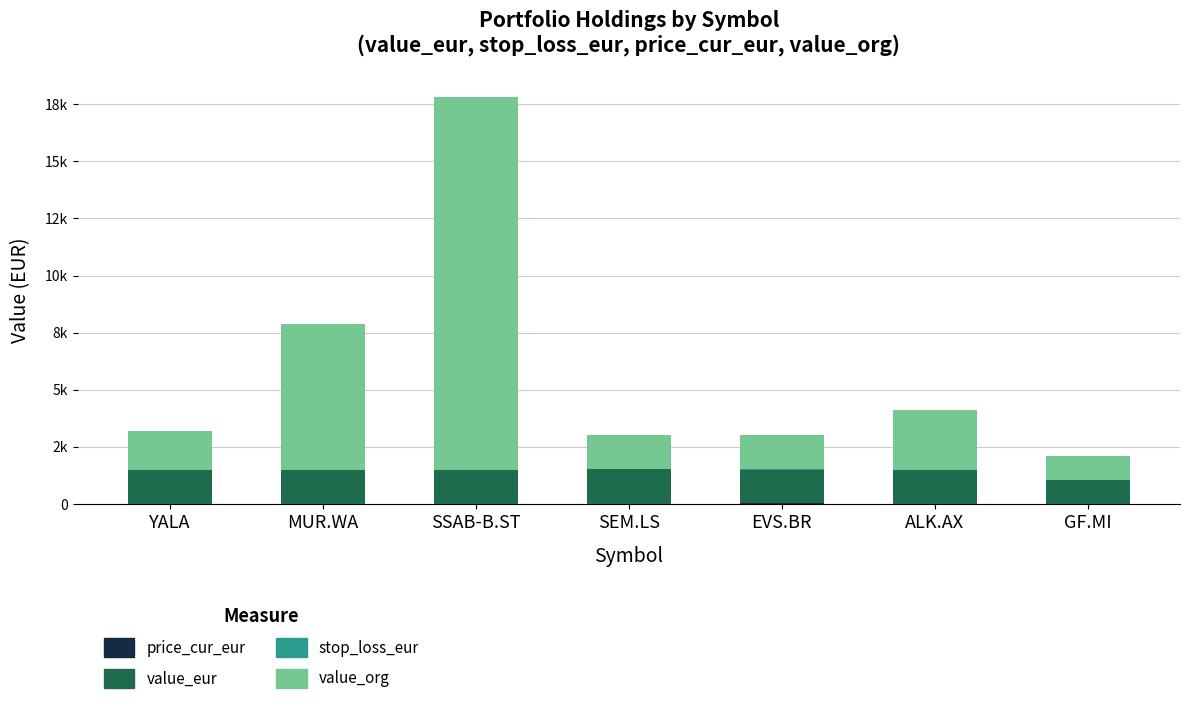

What is the difference between the maximum and minimum values in the stop_loss_eur series?

31.6